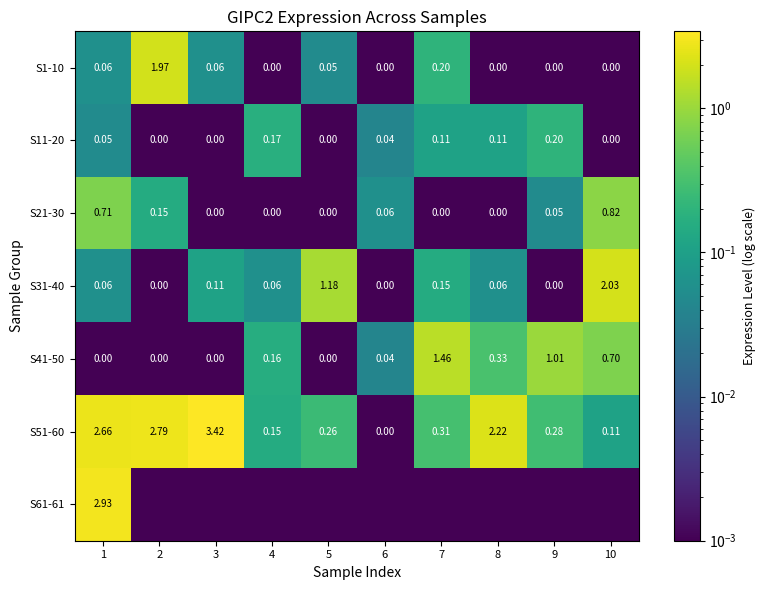

Which label corresponds to the largest value in the chart?

3